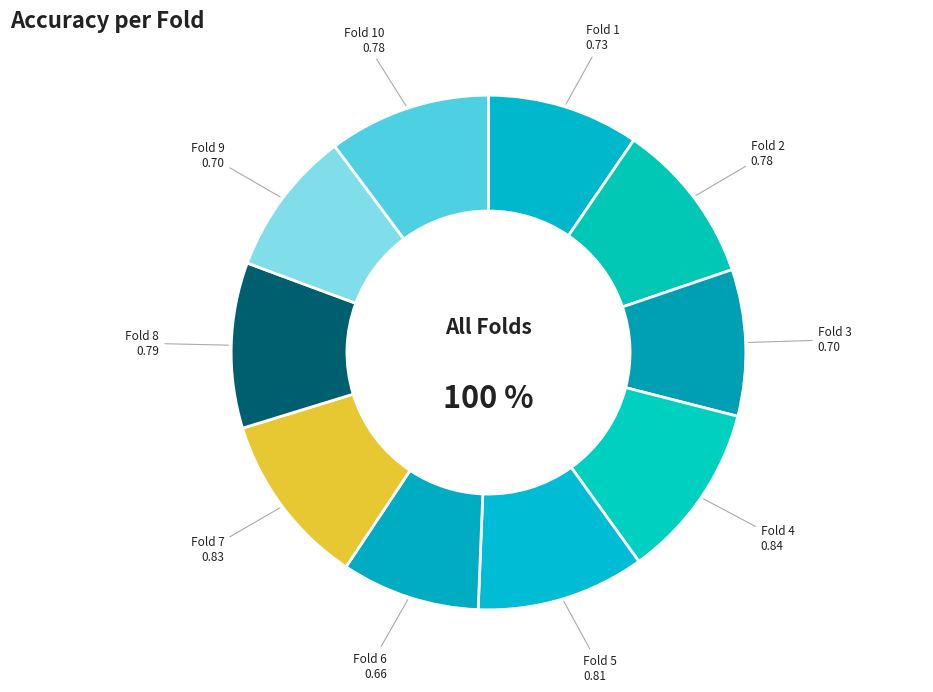

The Fold 1 slice represents 1% of the pie. True or false?

False